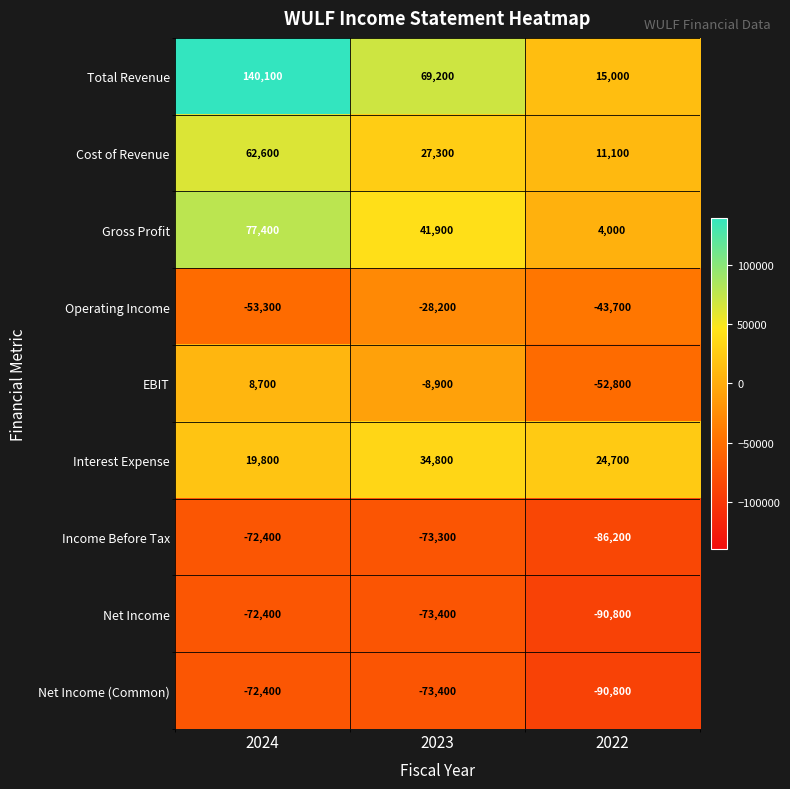

The value of Total Revenue at 2024 is 28543. True or false?

False